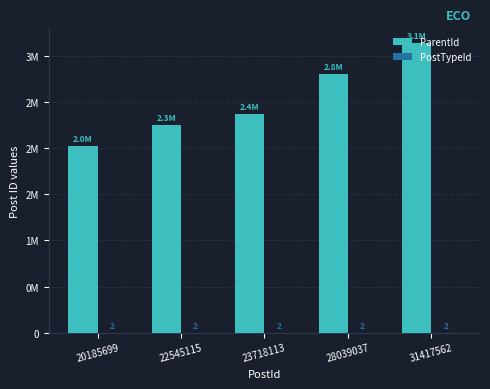

Which series has the largest total across all categories?

ParentId